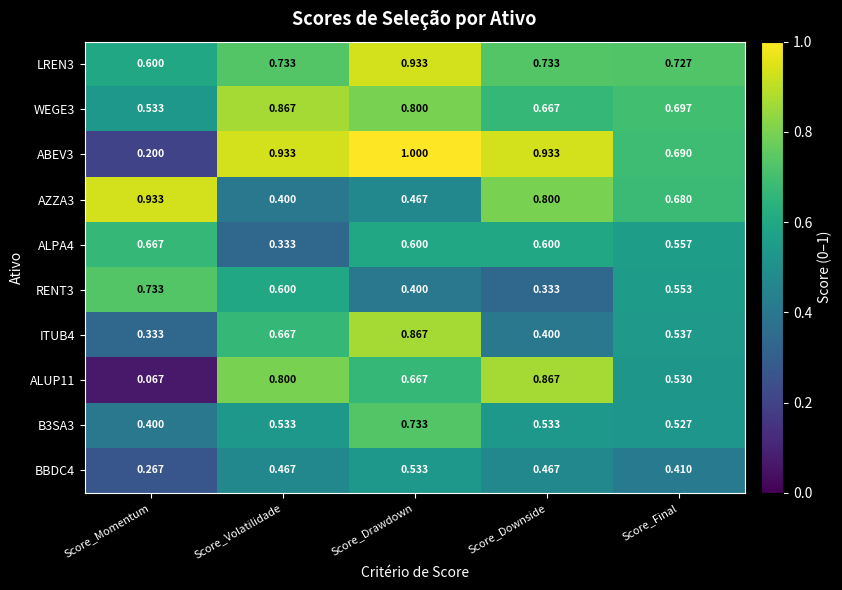

At which category does the chart reach its peak across all series?

Score_Drawdown